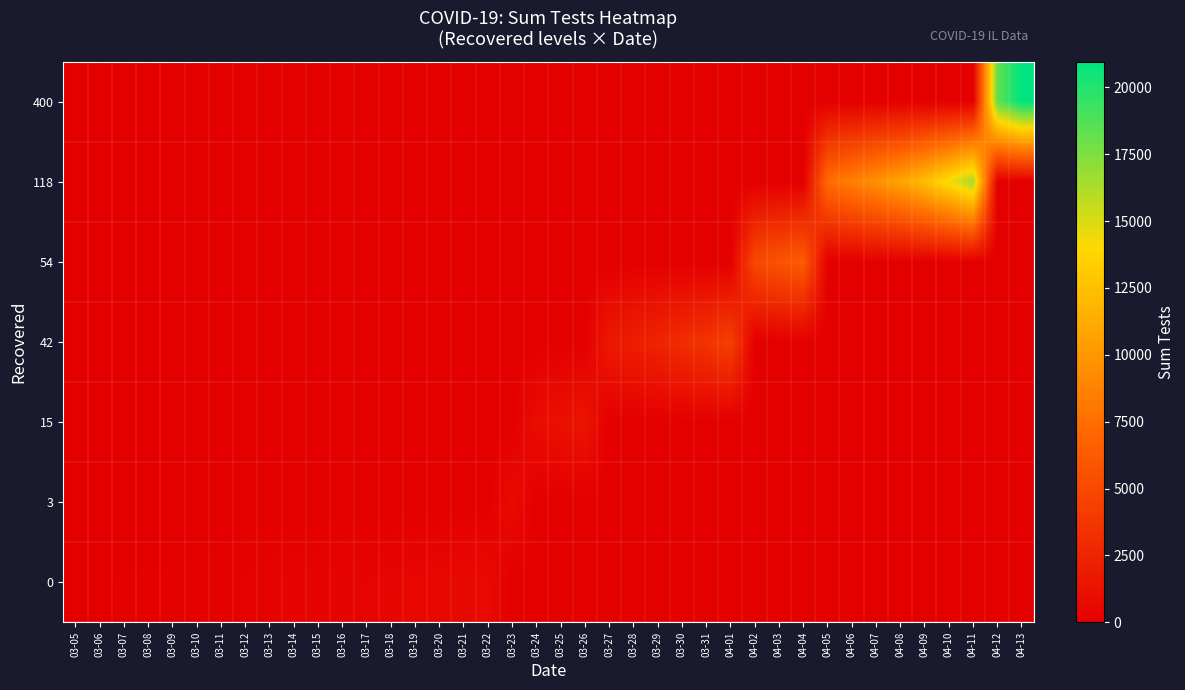

What is the difference between the highest and lowest values at 04-12?

18312